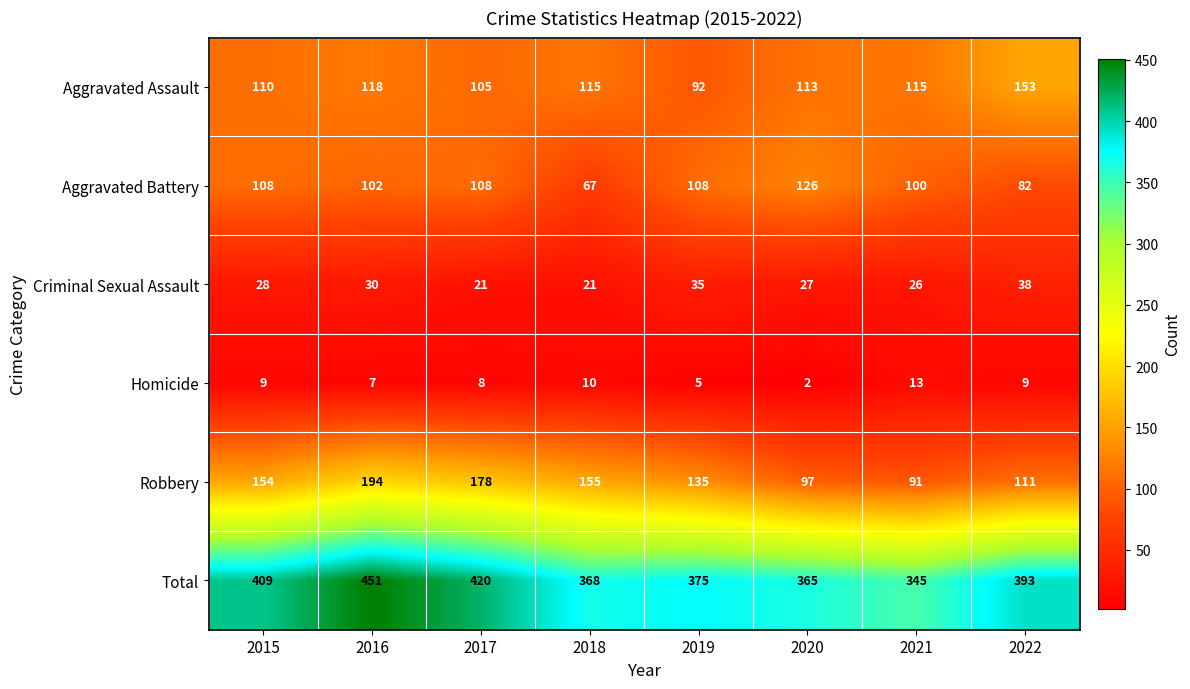

Which category has the lowest value across all series?

2020